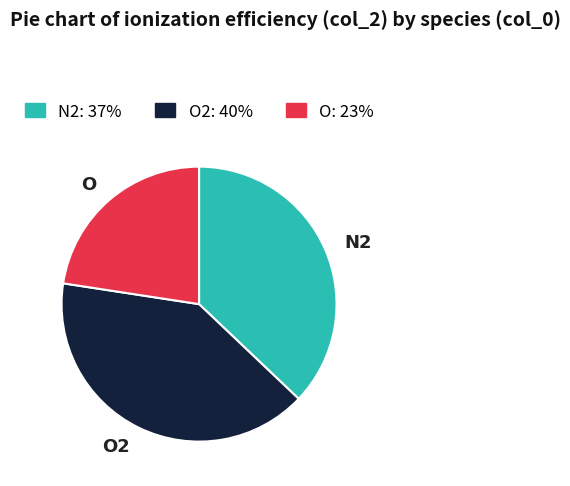

Is it true that O is 18% of the pie?

False